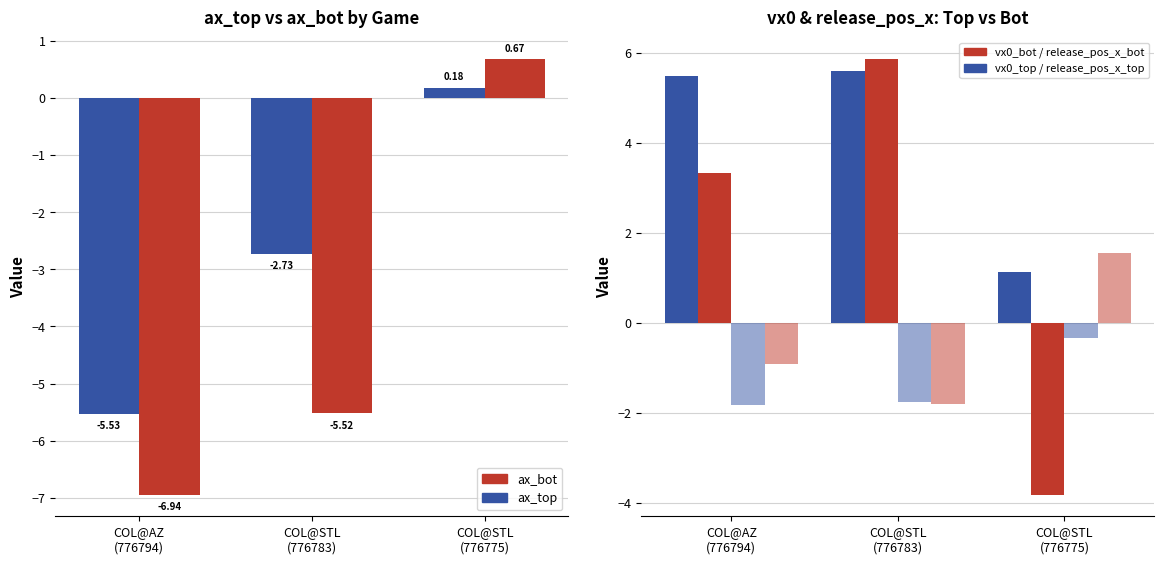

List the series in order of their peak value, lowest first.

release_pos_x_top, ax_top, ax_bot, release_pos_x_bot, vx0_top, vx0_bot